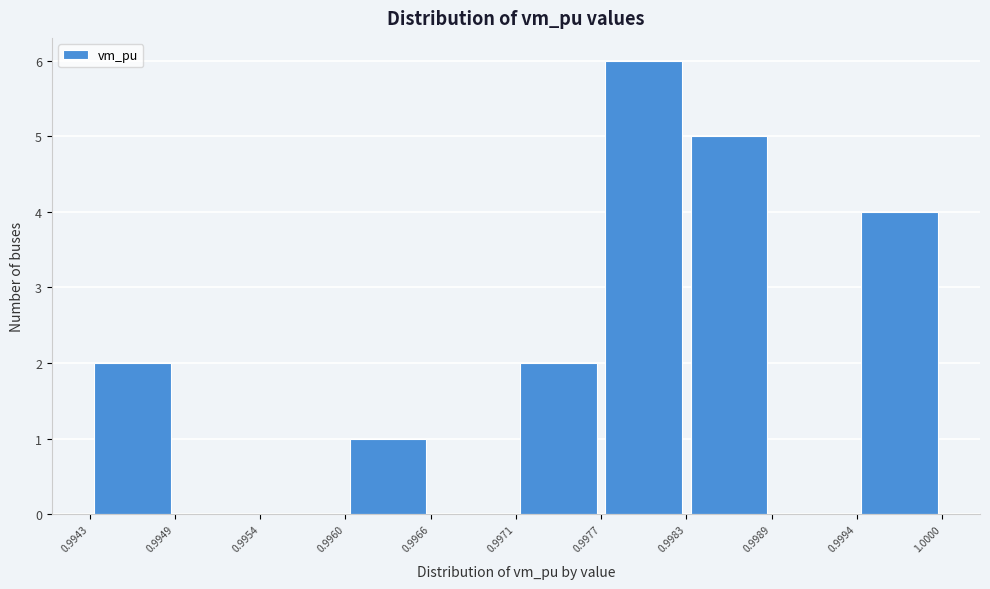

Reading left to right, transcribe this chart: for each bar, give the range it covers on the x-axis and its height. The values are not printed on the chart, so give them approximately, as read against the axis.

0.9943 to 0.9949: 2
0.9949 to 0.9954: 0
0.9954 to 0.9960: 0
0.9960 to 0.9966: 1
0.9966 to 0.9971: 0
0.9971 to 0.9977: 2
0.9977 to 0.9983: 6
0.9983 to 0.9989: 5
0.9989 to 0.9994: 0
0.9994 to 1.0000: 4